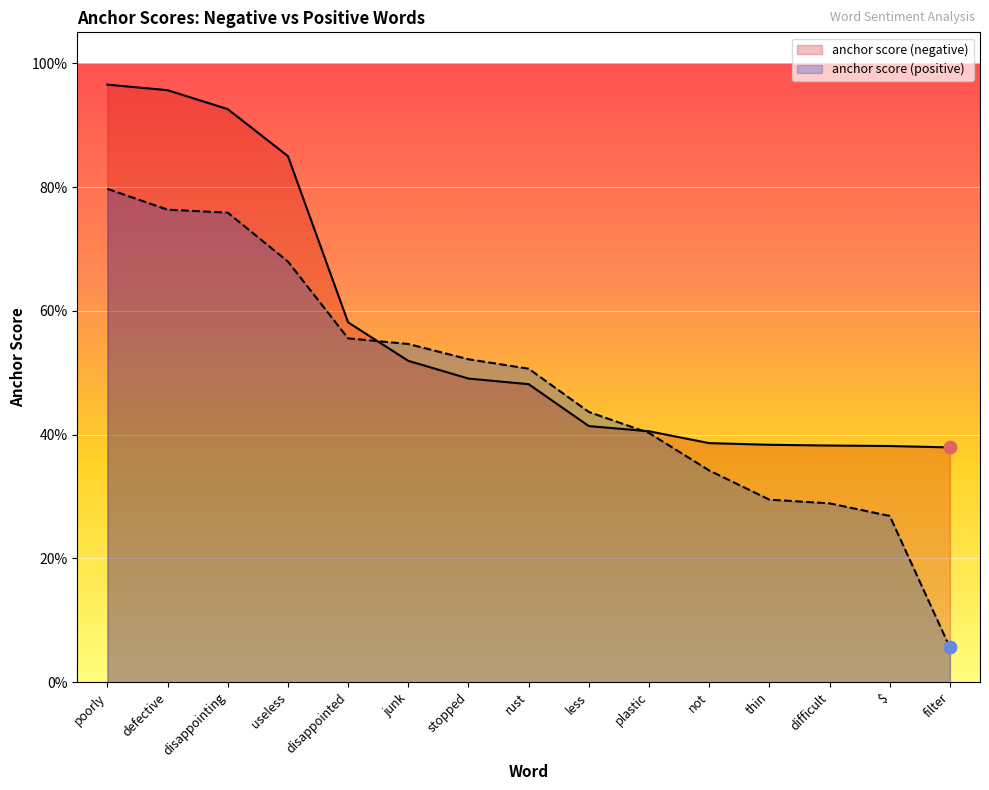

Which series has the largest total across all categories?

anchor score (negative)